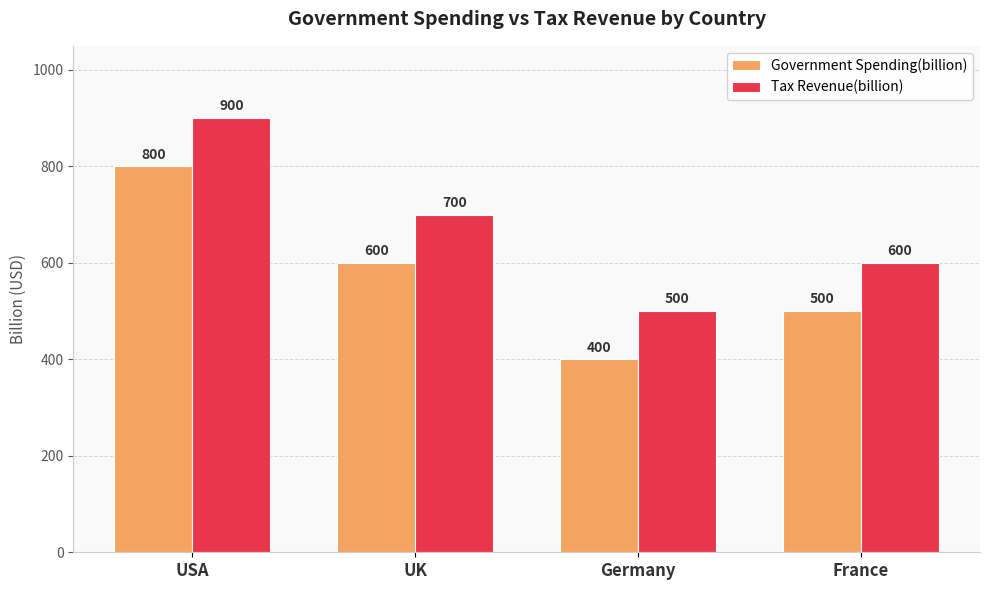

What is the approximate value of Tax Revenue(billion) at Germany, to the nearest 5?

500